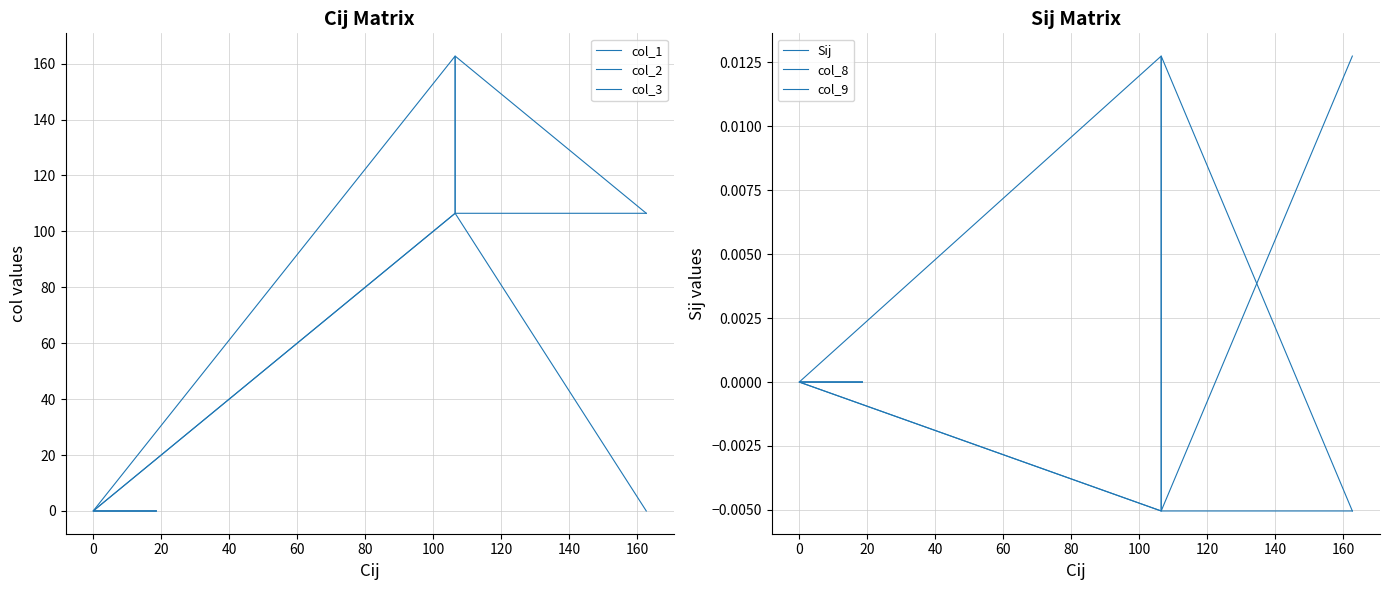

How many lines are shown in the chart?

6